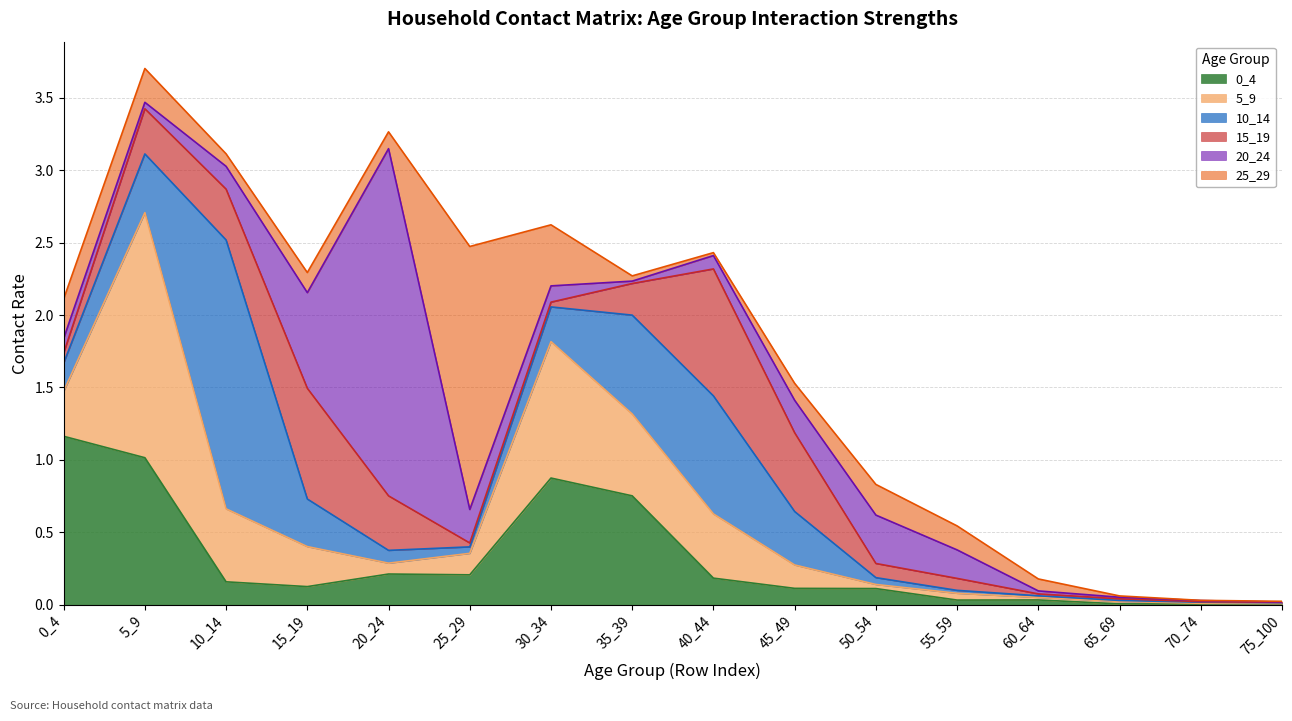

True or false: 25_29 has more than 1 interior local peaks.

True